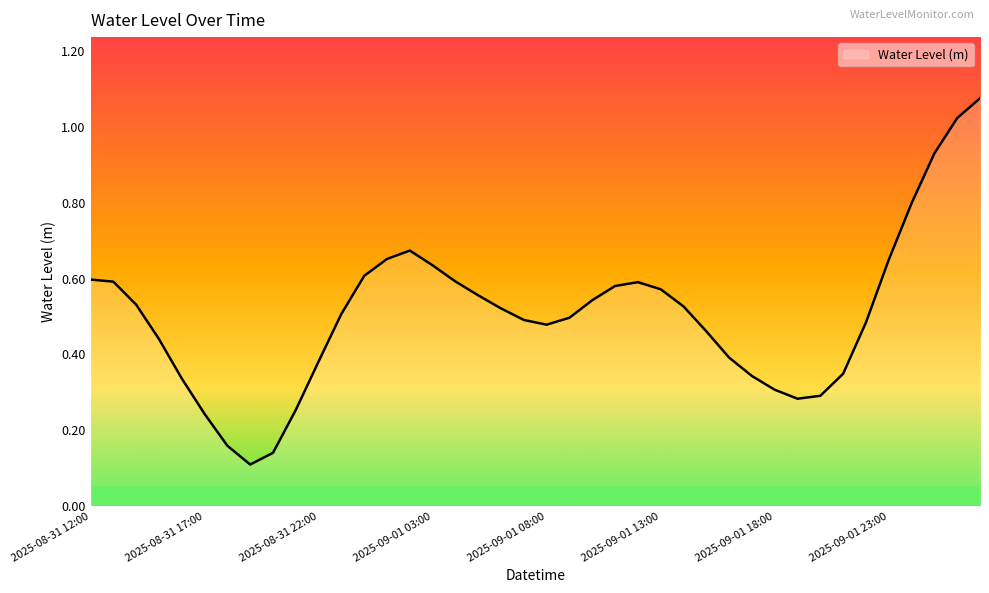

How many lines are shown in the chart?

1